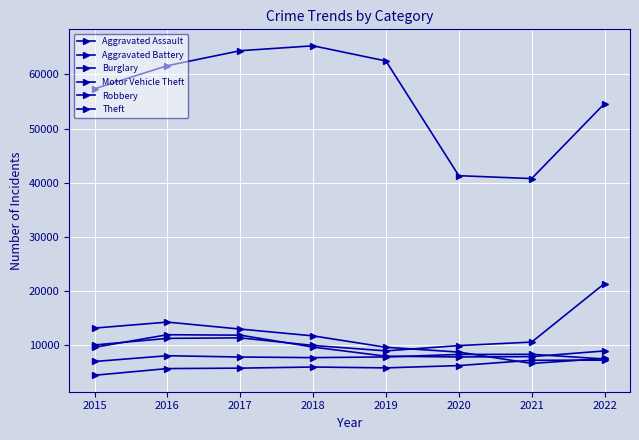

Is this an area chart (filled region under the line)?

No